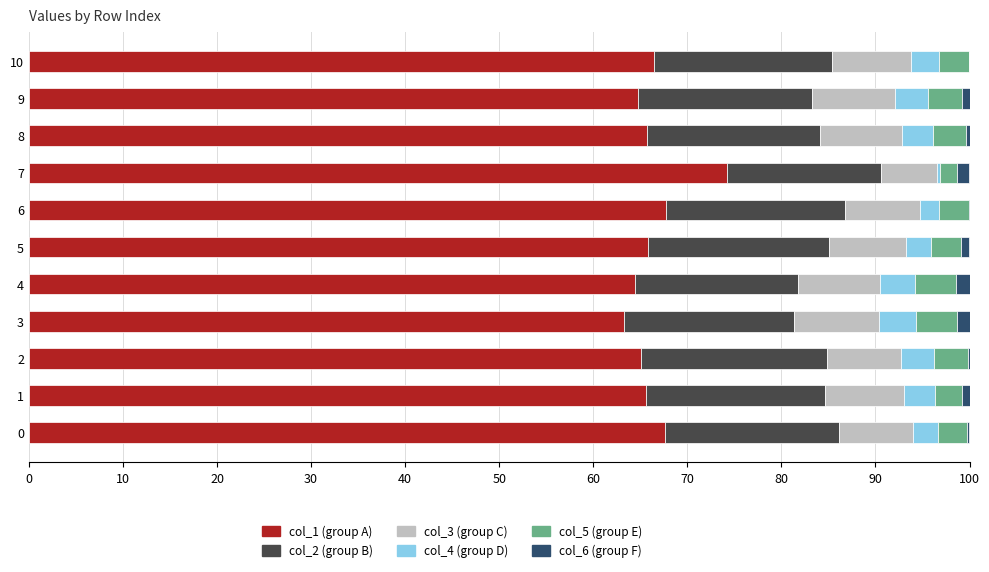

Is it true that col_1 (group A) equals 113.0 at 4?

False